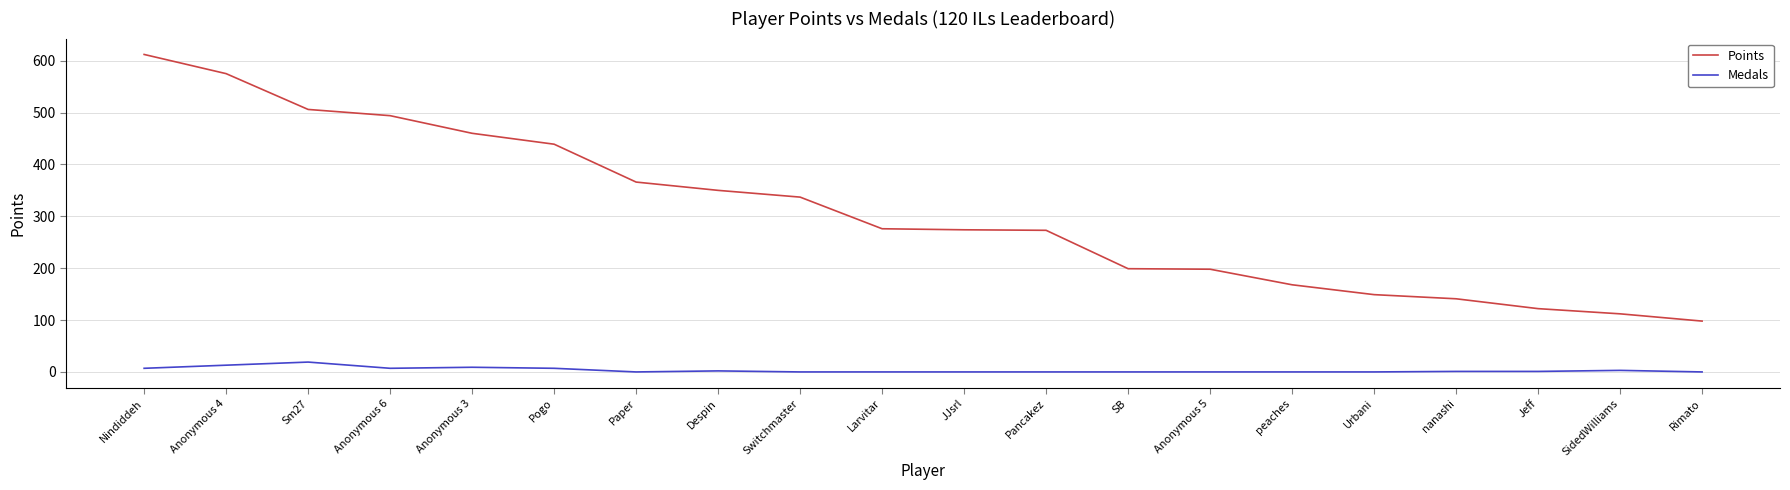

The value of Points at Switchmaster is 73. True or false?

False